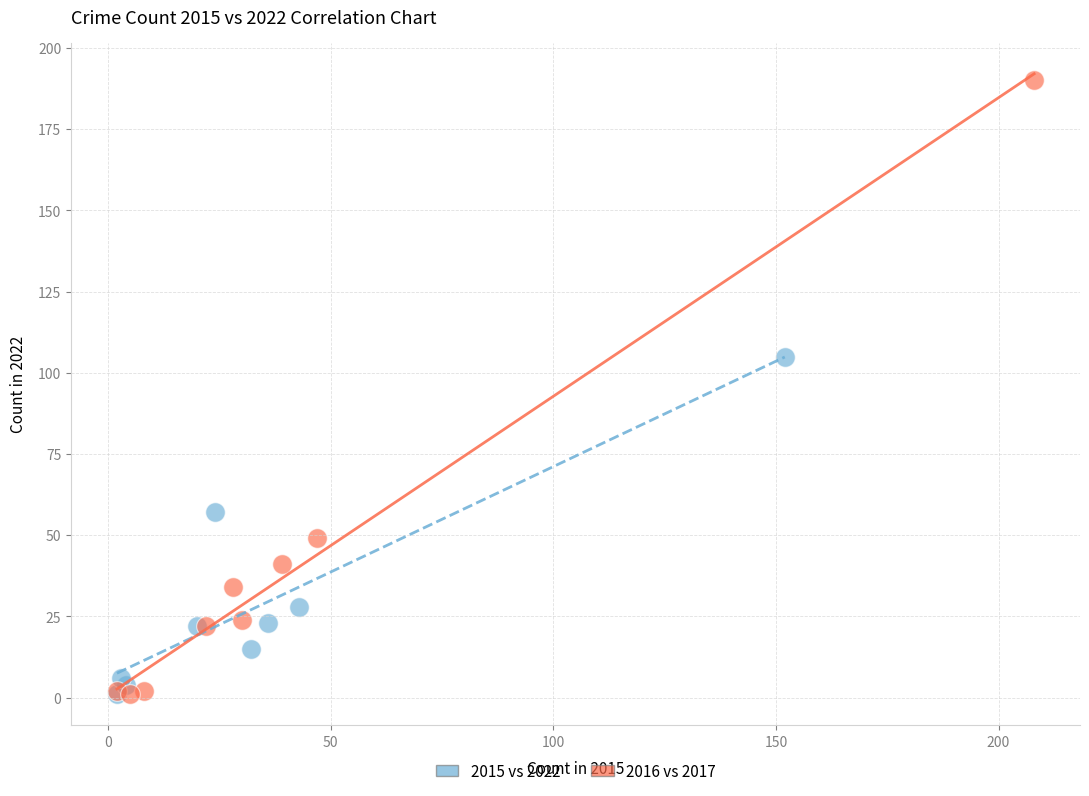

Which series has the widest spread of Y values?

2016 vs 2017